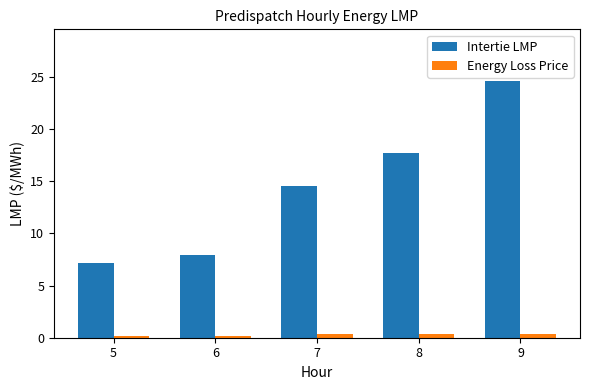

Which series has the largest total across all categories?

Intertie LMP